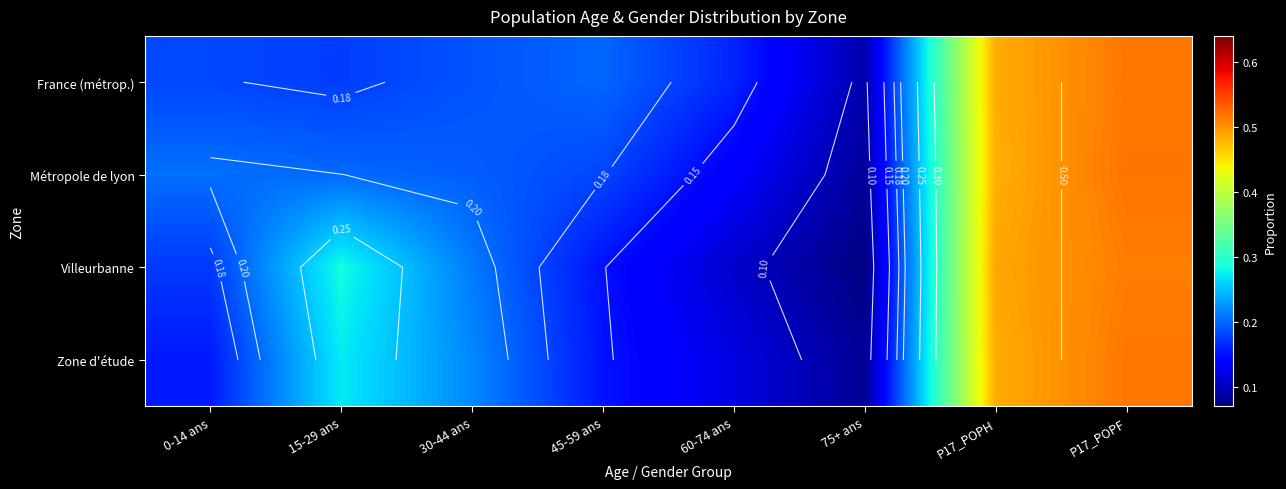

Between 30-44 ans and 75+ ans, which is larger?

30-44 ans